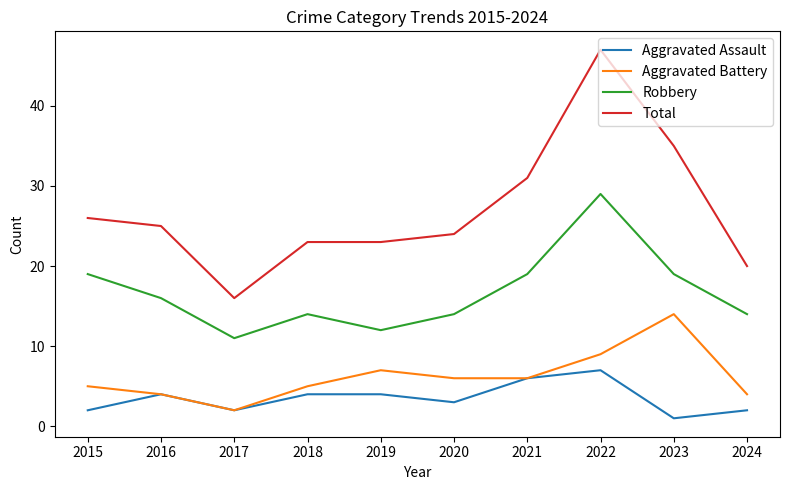

What value does the Aggravated Assault series have at 2022?

7